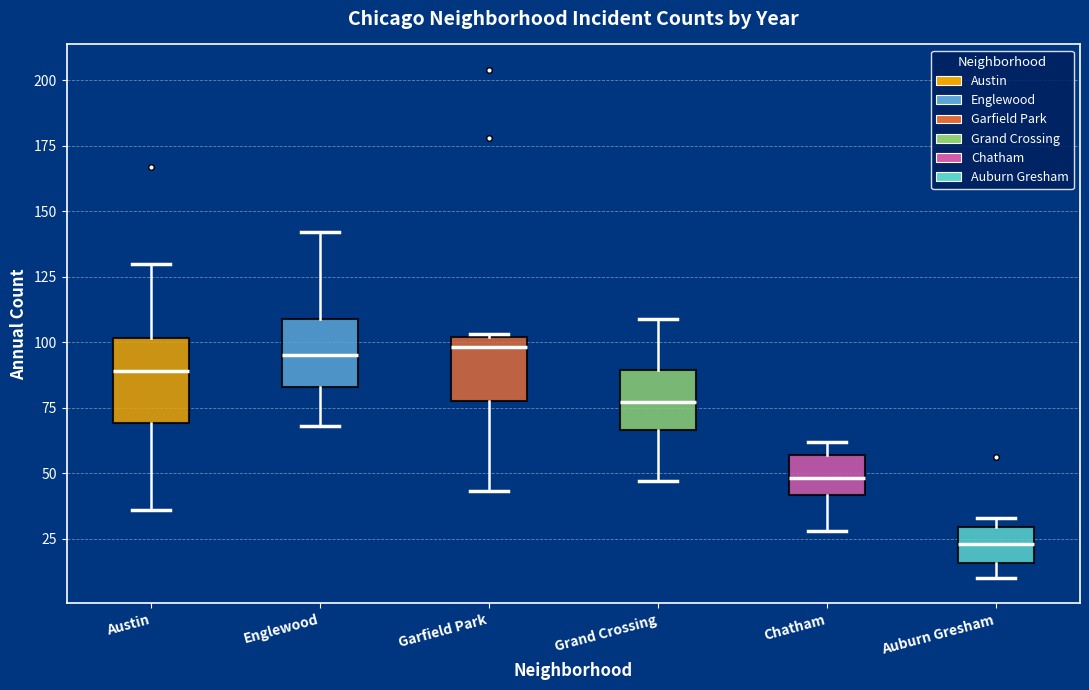

Which box's median line is the lowest?

Auburn Gresham